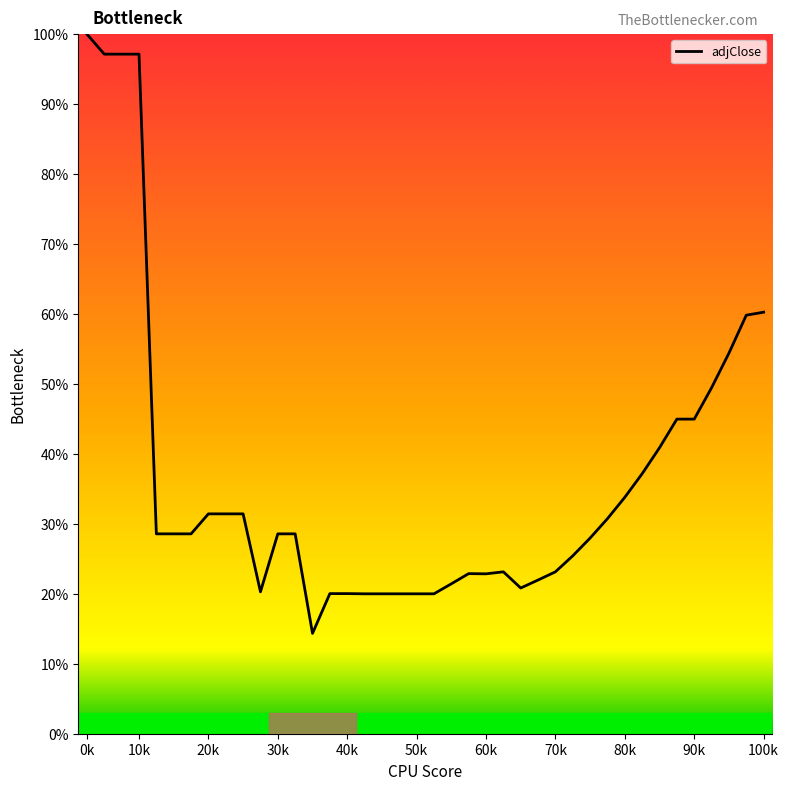

What is the smallest value displayed?

14.3